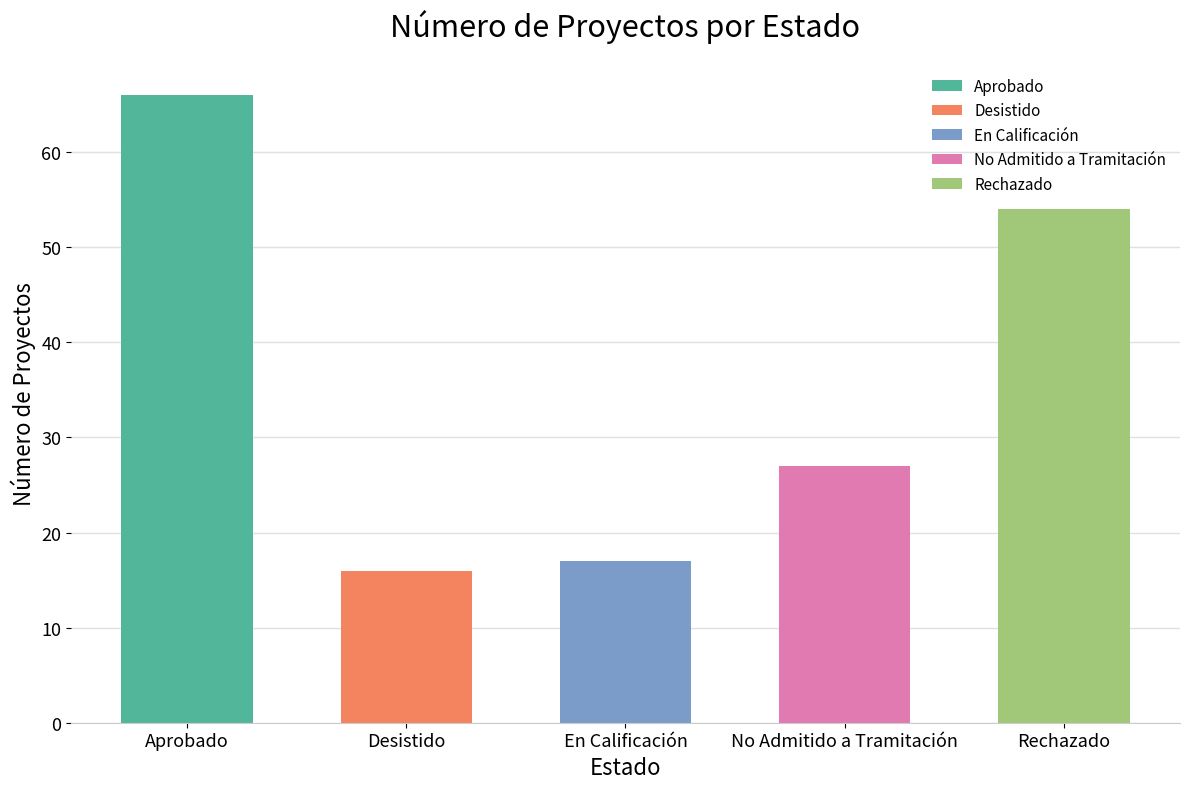

The chart shows a value of 54 at Rechazado. True or false?

True